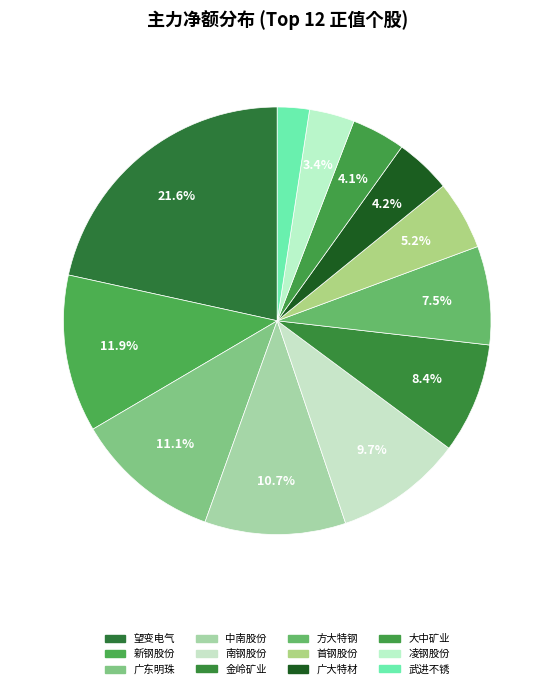

How many segments does this pie chart have?

12